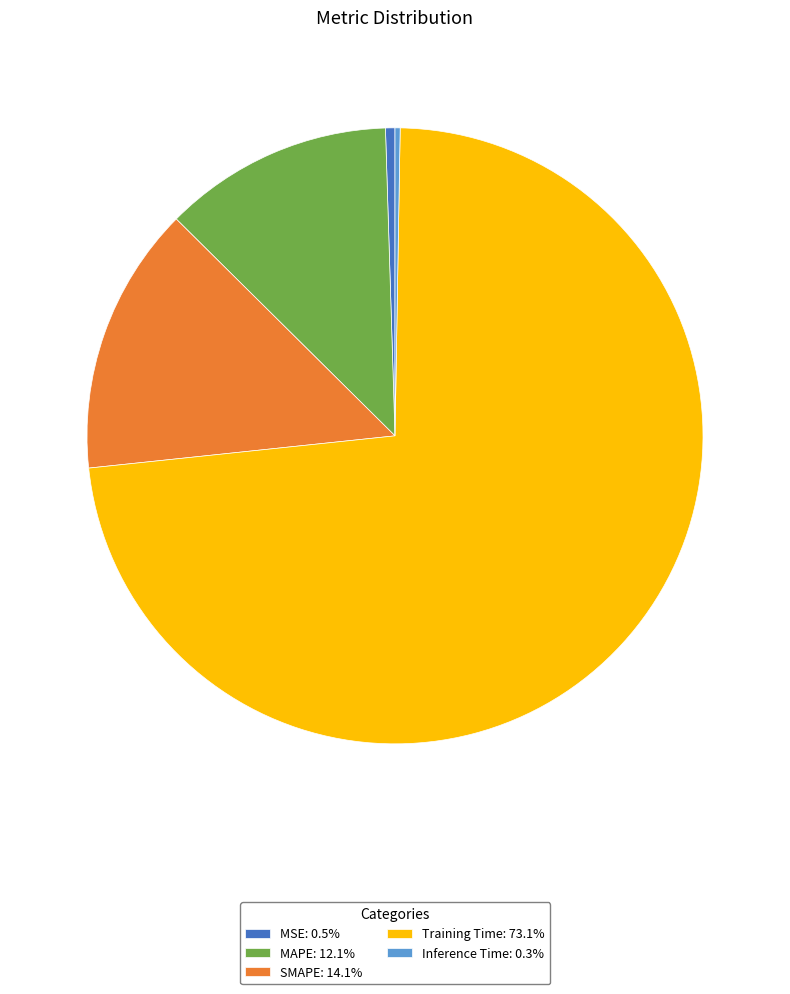

Does Training Time account for over 50% of the chart?

Yes